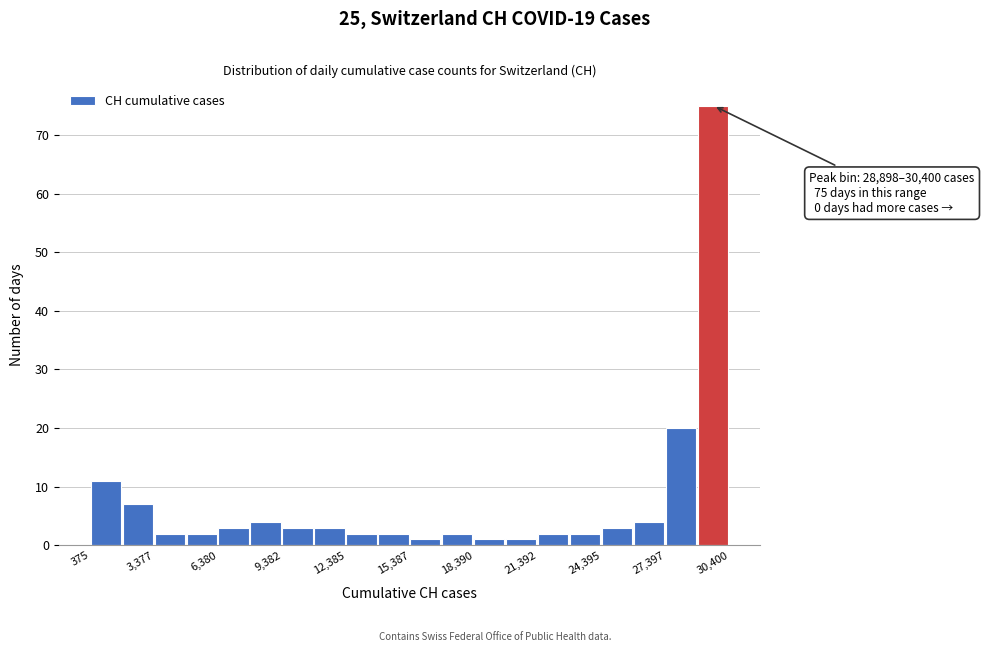

Around what value on the x-axis is the tallest bar? Give the approximate position of its centre, as read against the axis.

29500